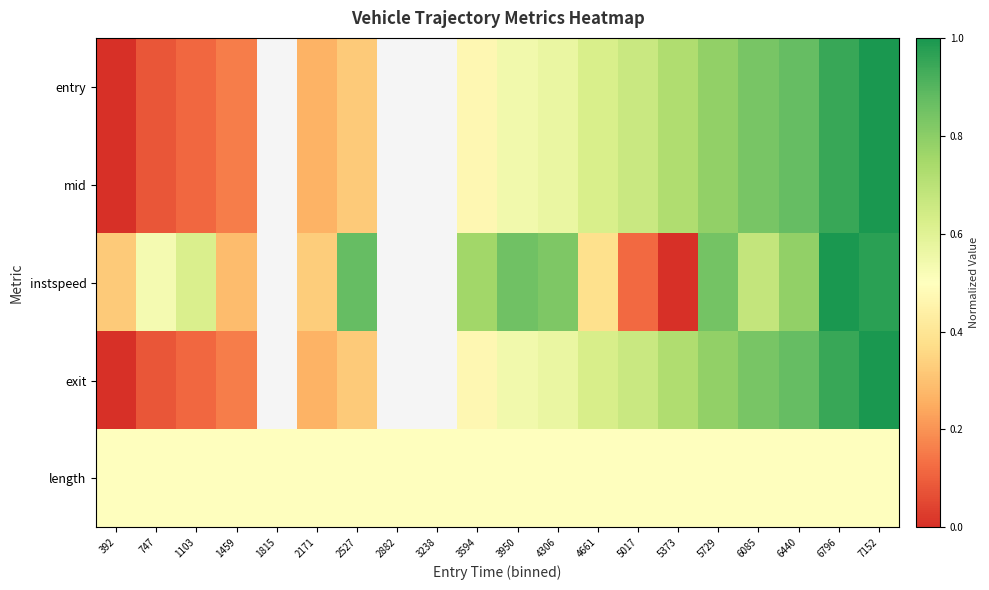

List the series in order of their peak value, highest first.

entry, mid, instspeed, exit, length